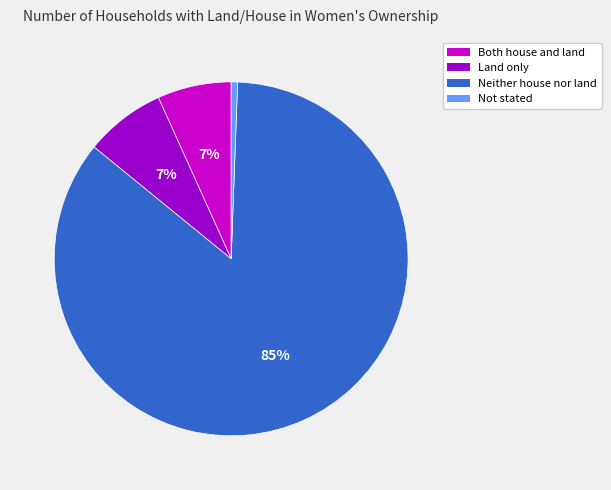

True or false: Not stated accounts for 15% of the total.

False